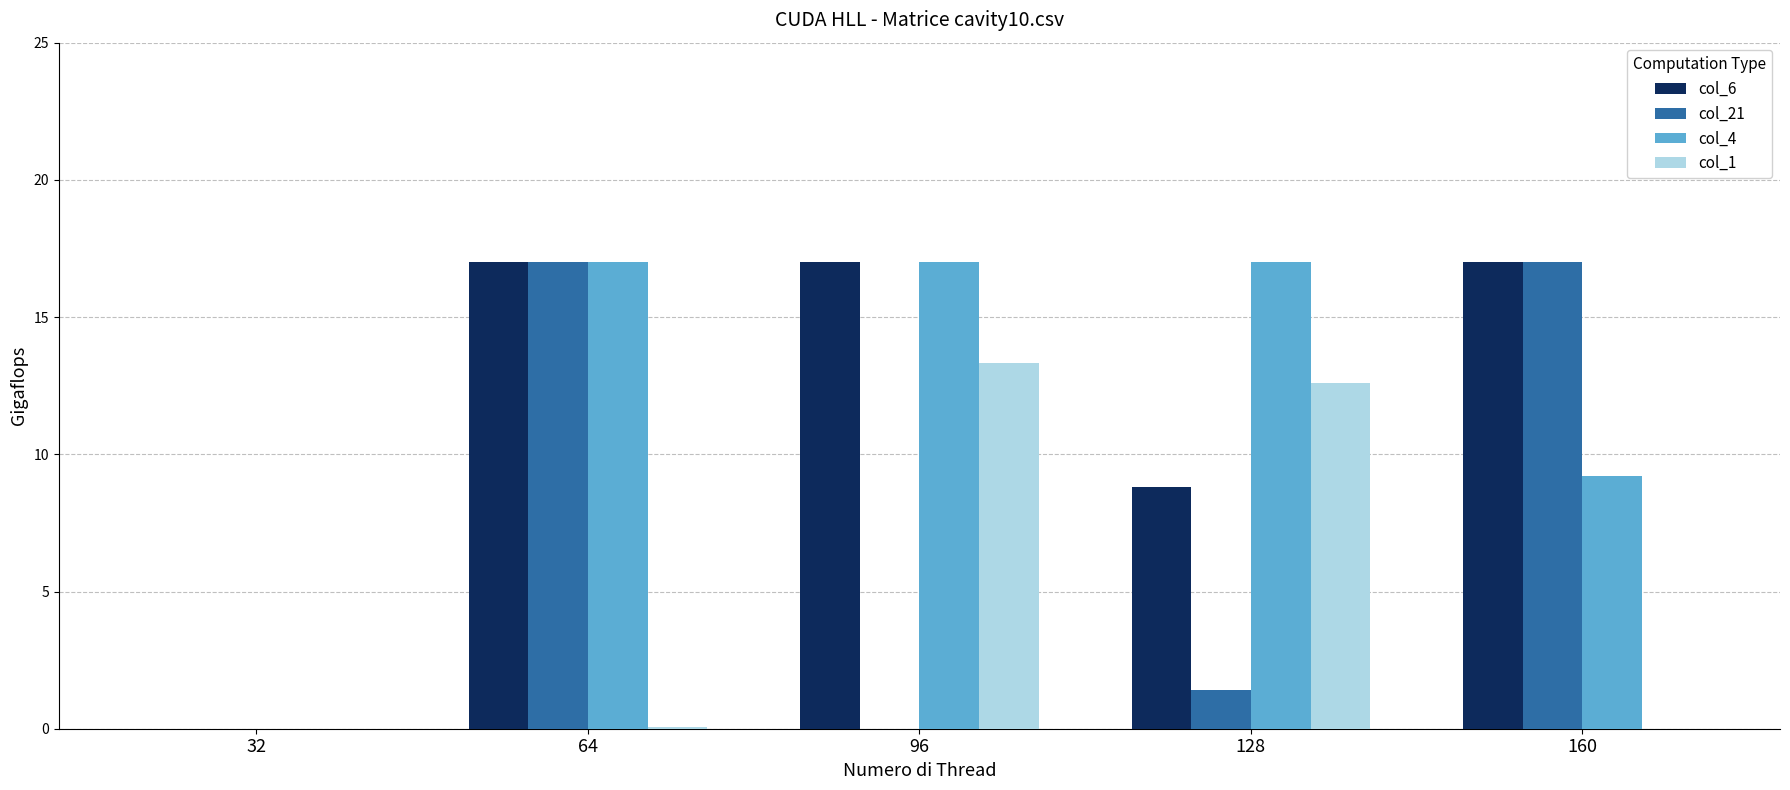

What are all the series names shown in the legend?

col_6, col_21, col_4, col_1